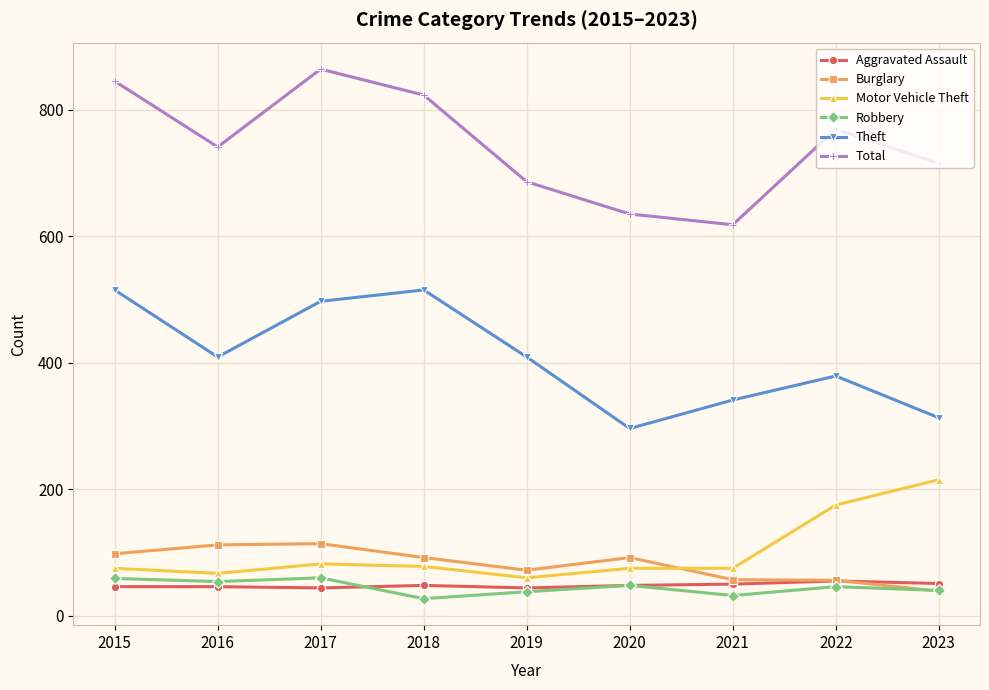

What is the value of the Burglary point at the 1st from the left?

98